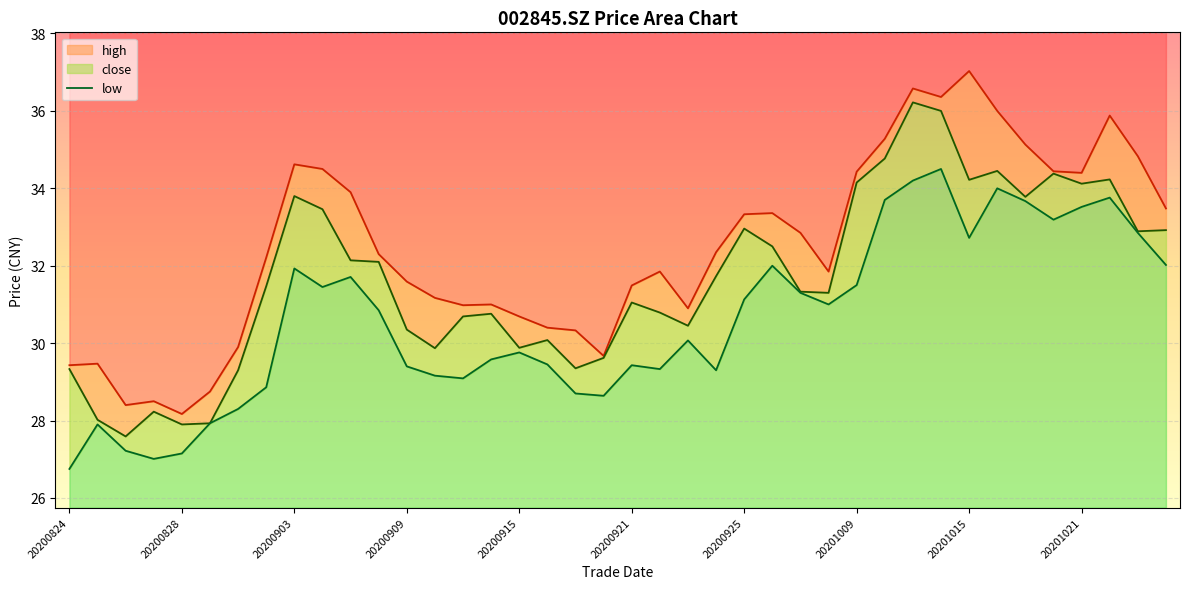

What is the value of the close point at the 3rd from the left?

27.6